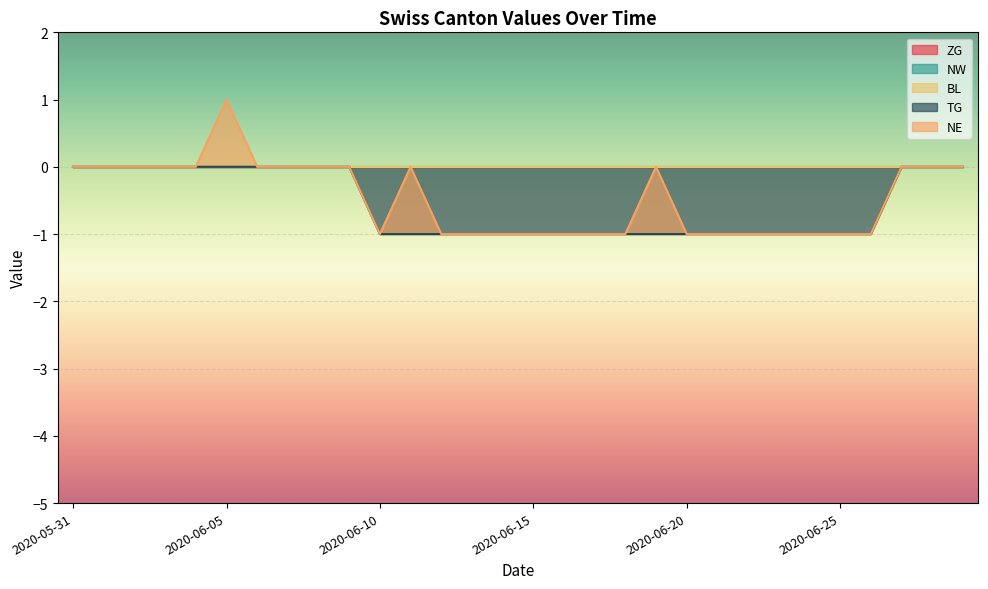

True or false: NE and ZG intersect in this chart.

False